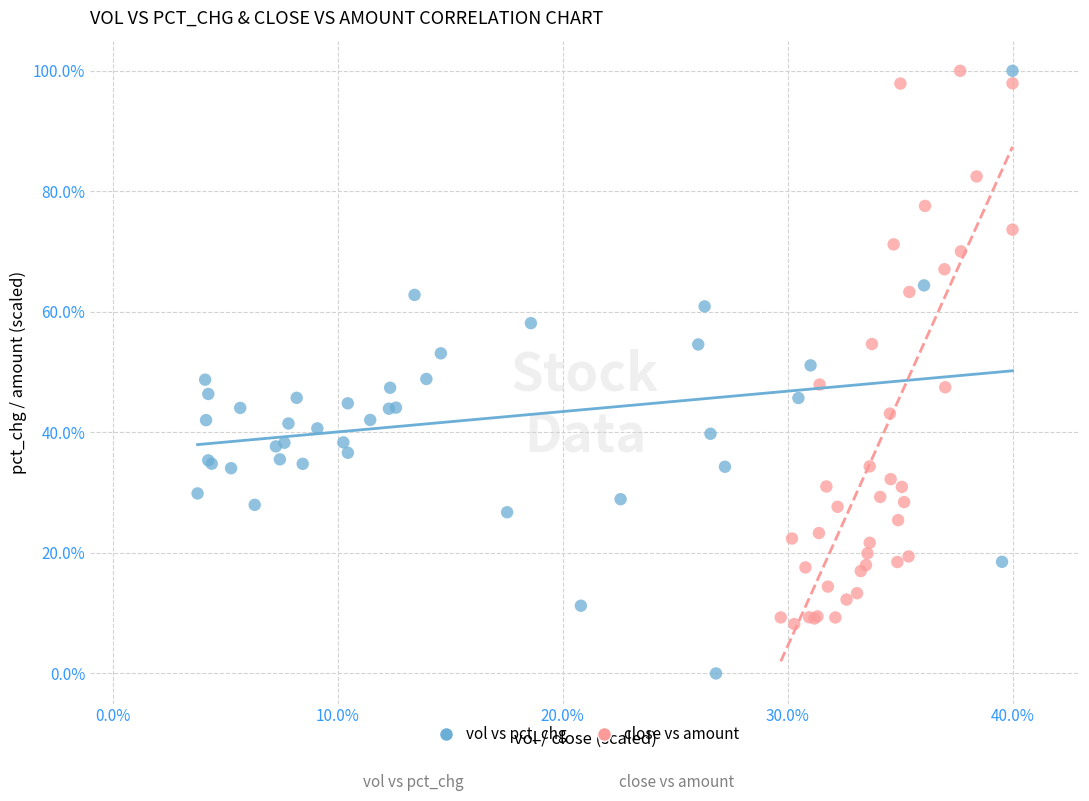

Which series has the widest spread of Y values?

vol vs pct_chg